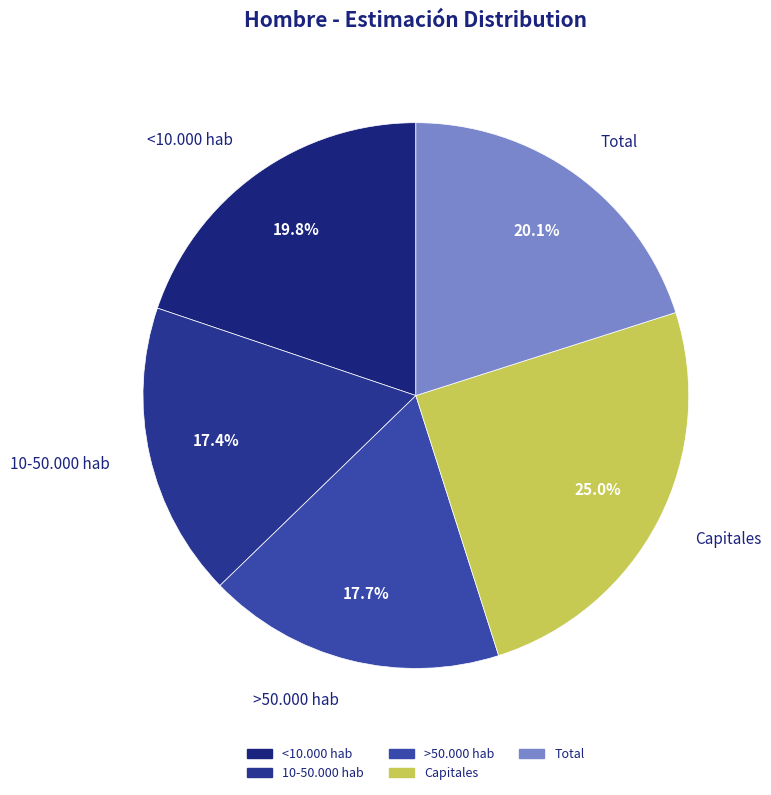

True or false: <10.000 hab accounts for 20% of the total.

True